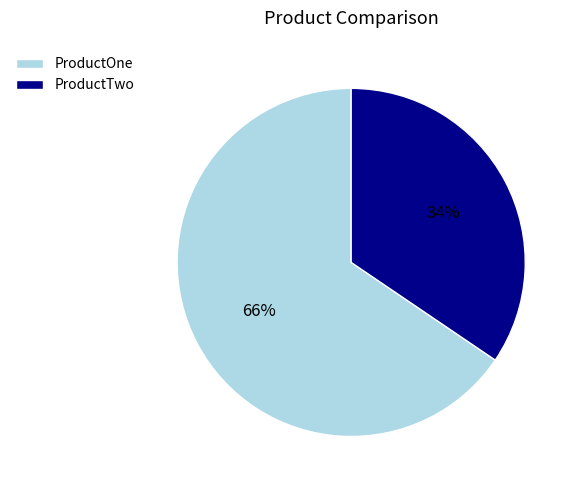

Between ProductOne and ProductTwo, which is larger?

ProductOne